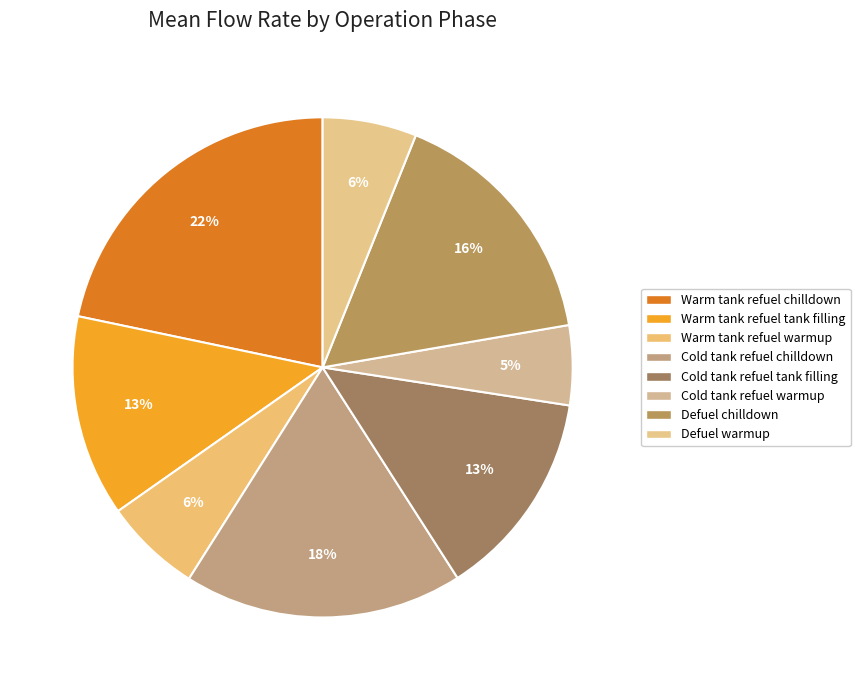

Which slice is the smallest?

Cold tank refuel warmup